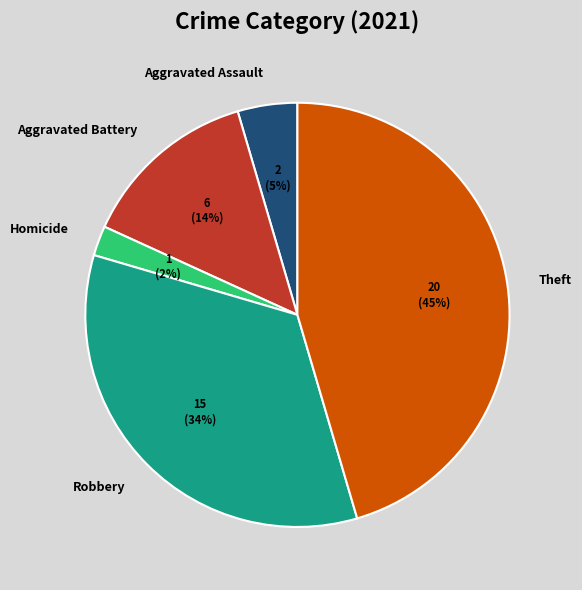

Is there any slice that represents more than half of the pie?

No